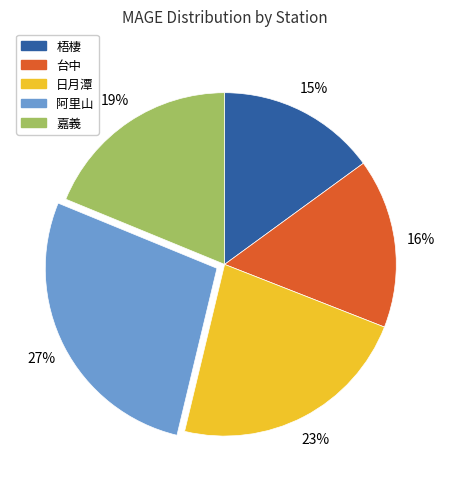

Is there a majority slice in this chart?

No